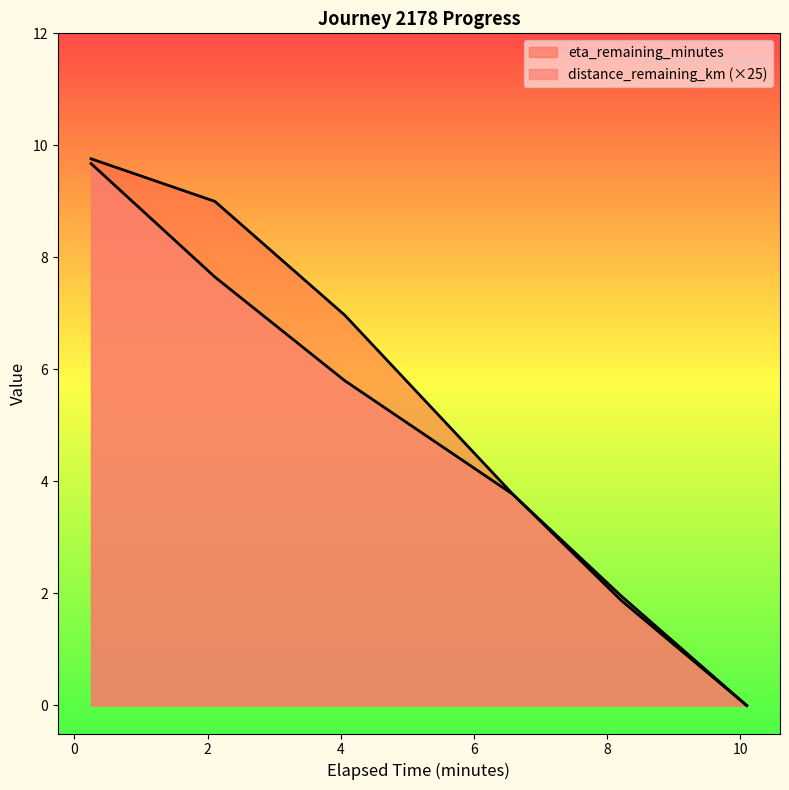

True or false: timestamp_minutes has more than 1 interior local peaks.

False